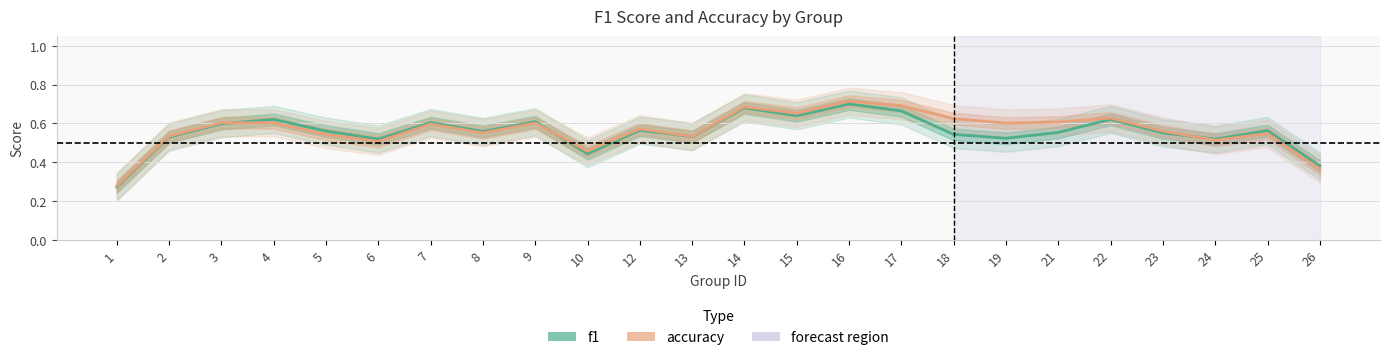

What are all the series names shown in the legend?

f1, accuracy